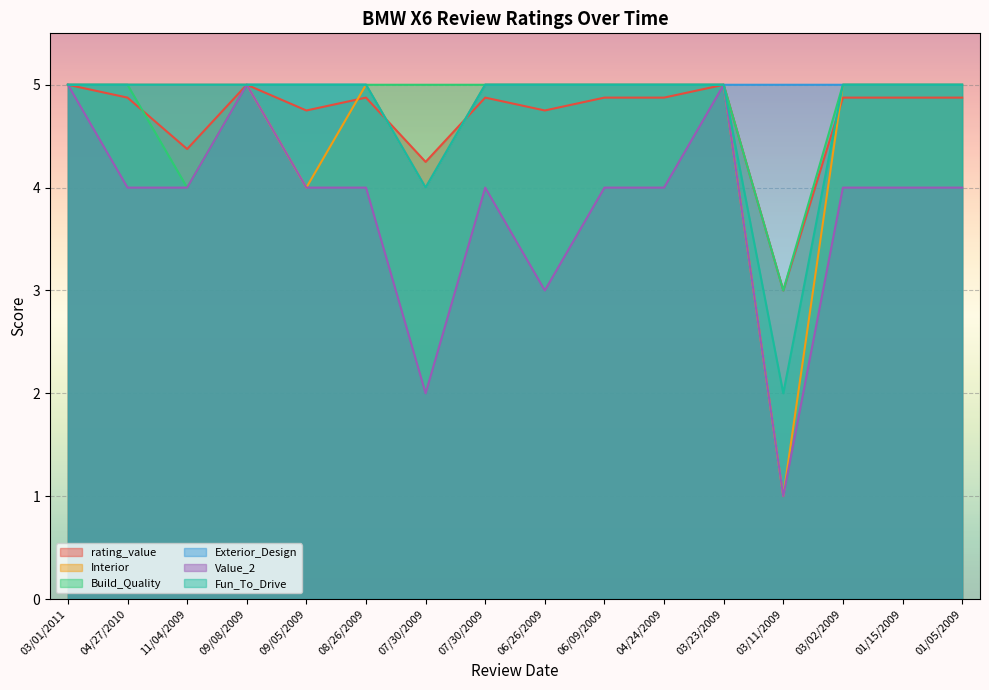

Which category has the highest value in the Exterior_Design series?

03/01/2011